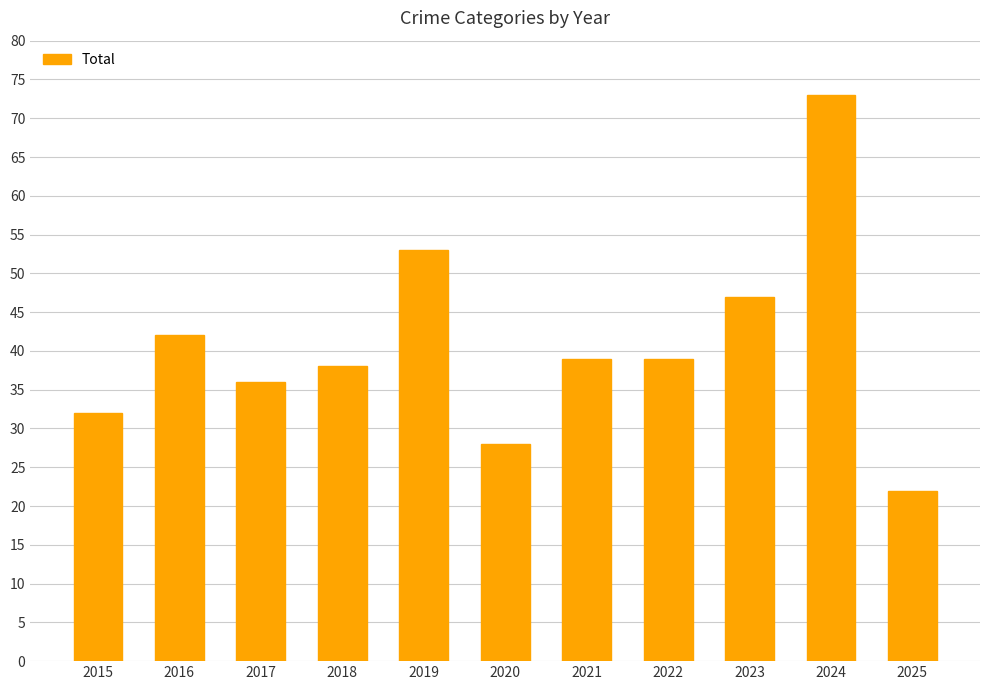

What is the smallest value displayed?

22